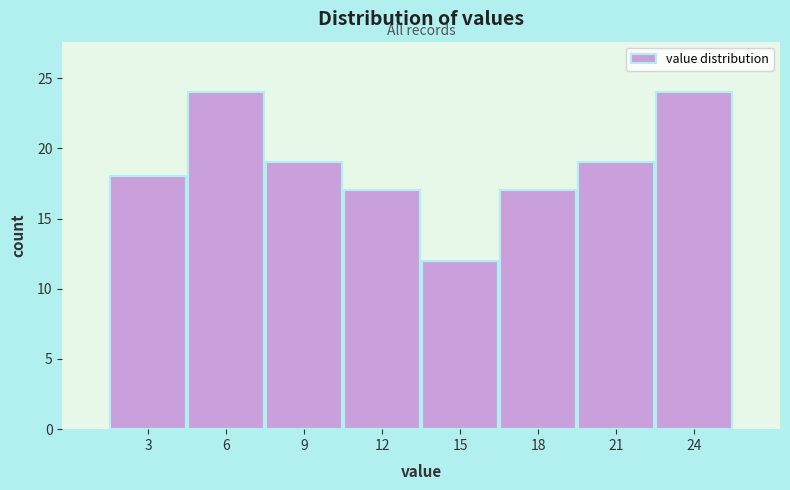

Reading left to right, transcribe all the data shown in this chart.

3=18	6=24	9=19	12=17	15=12	18=17	21=19	24=24